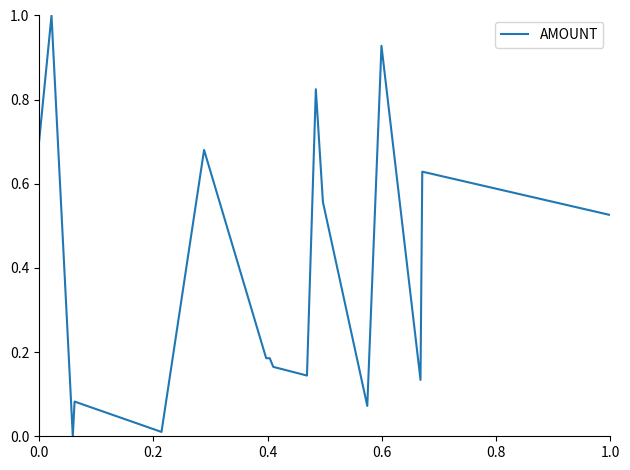

What is the average value?

0.4